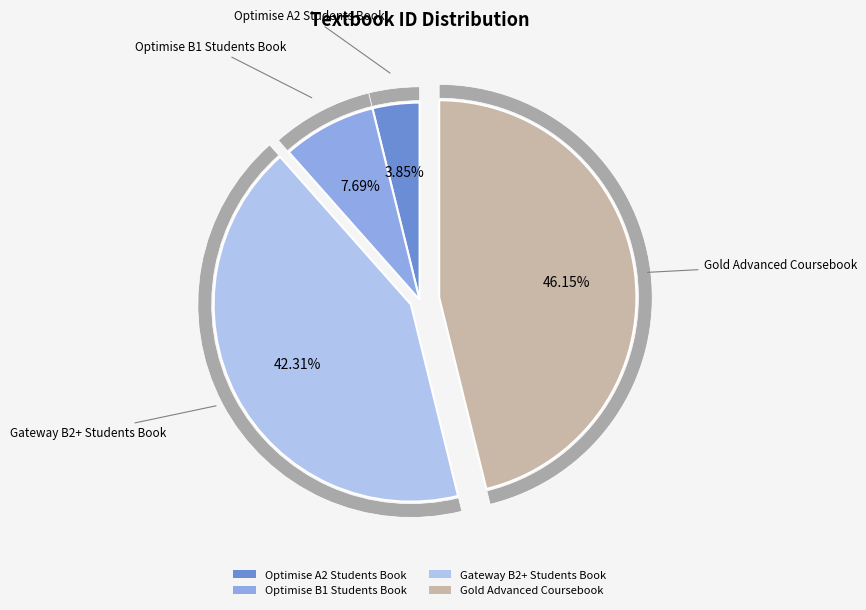

To the nearest percent, what portion does Gateway B2+ Students Book represent?

42%